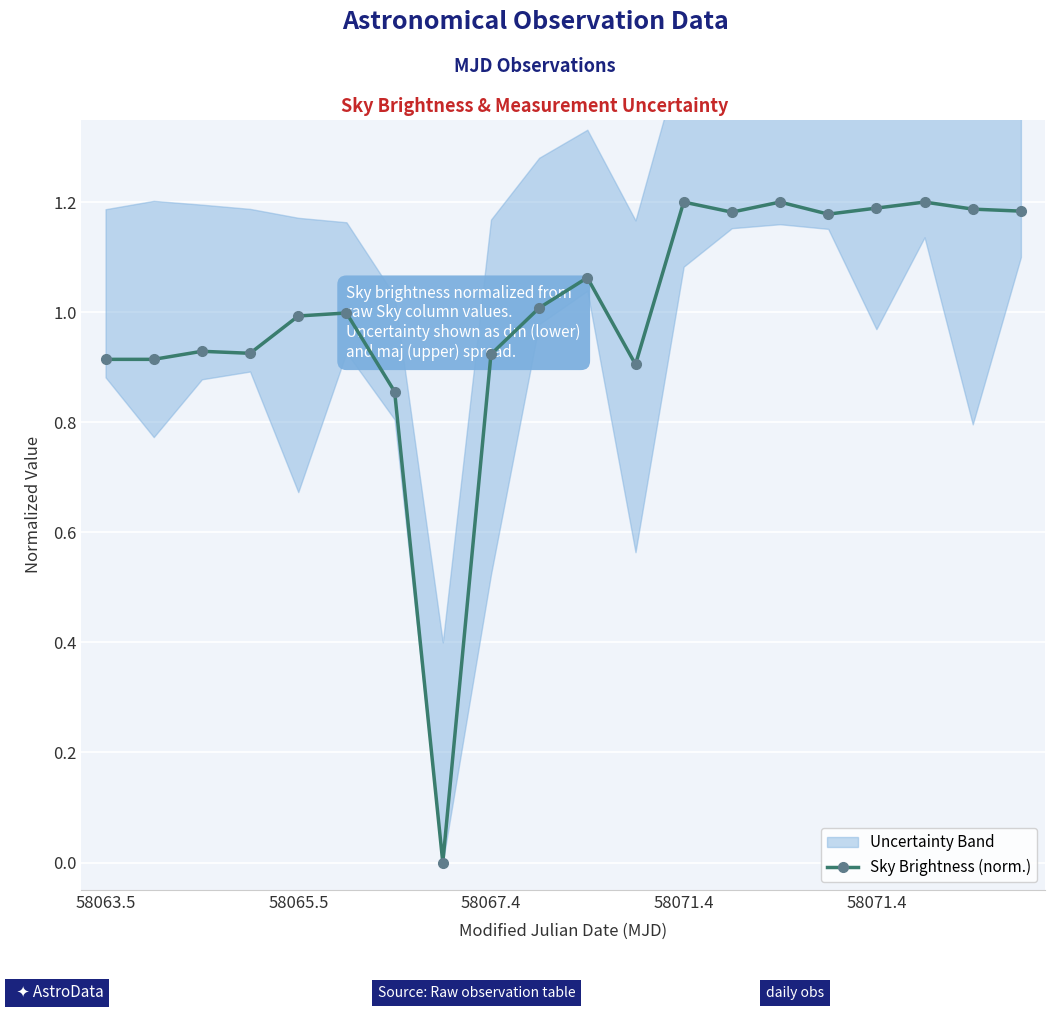

Which has a higher value, 14 or 17?

14